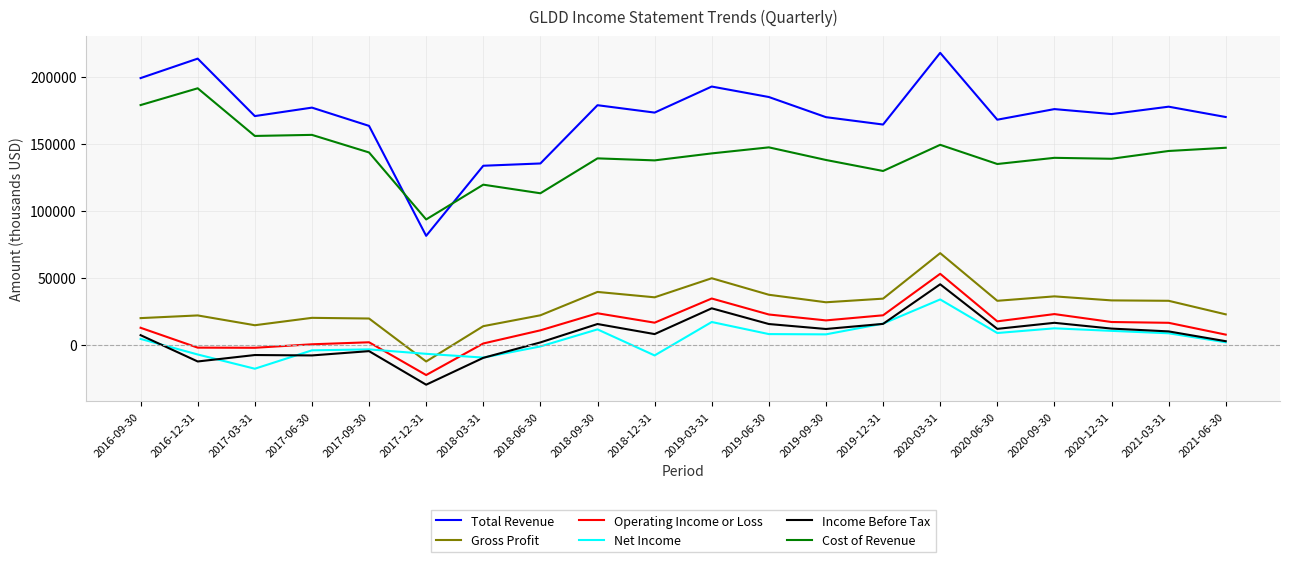

What is the spread (max minus min) of values at 2016-12-31?

225600